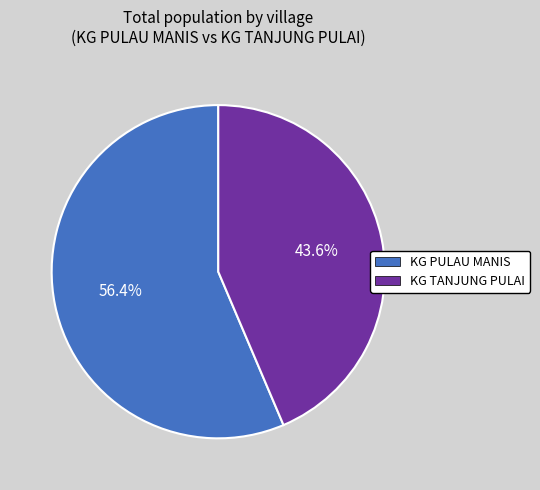

To the nearest percent, what portion does KG TANJUNG PULAI represent?

44%